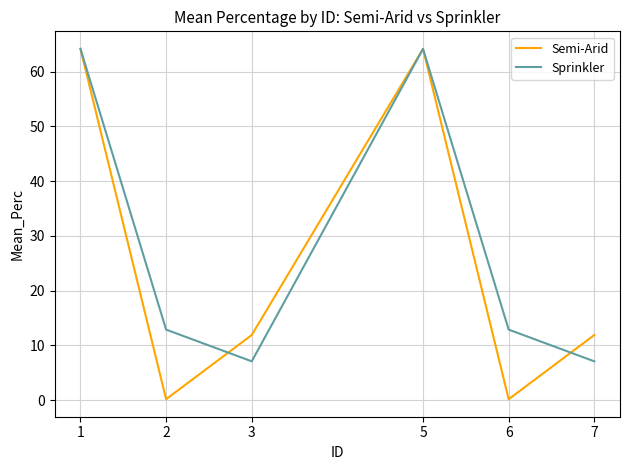

At which label does Semi-Arid first exceed 11?

1